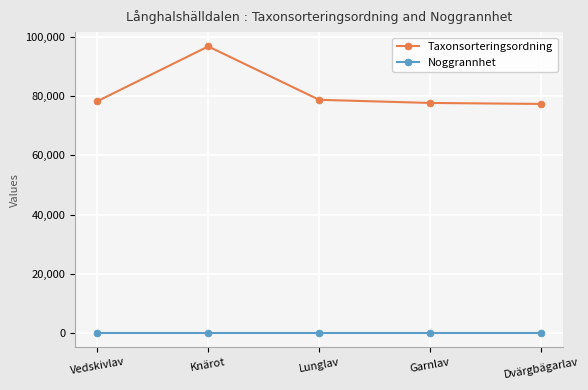

What is the sum of all Taxonsorteringsordning values?

408865